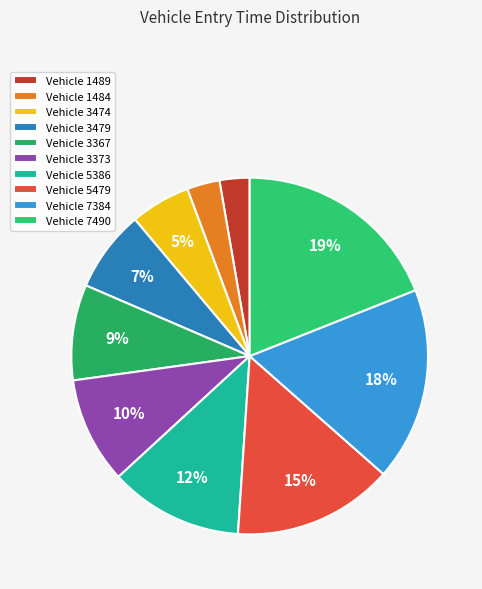

To the nearest percent, what is the difference between the largest and smallest slice percentages?

16%